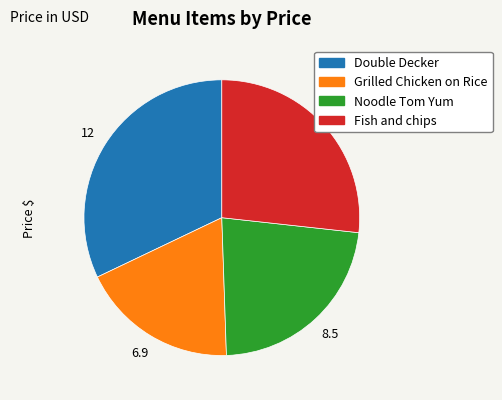

Count the number of slices in the pie.

4